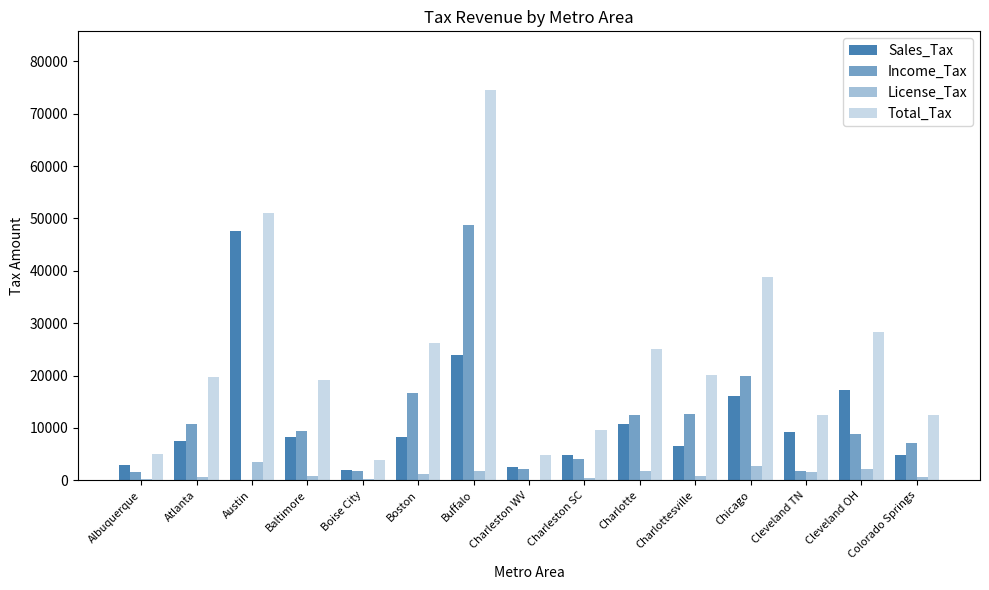

What is the sum of all License_Tax values?

18816